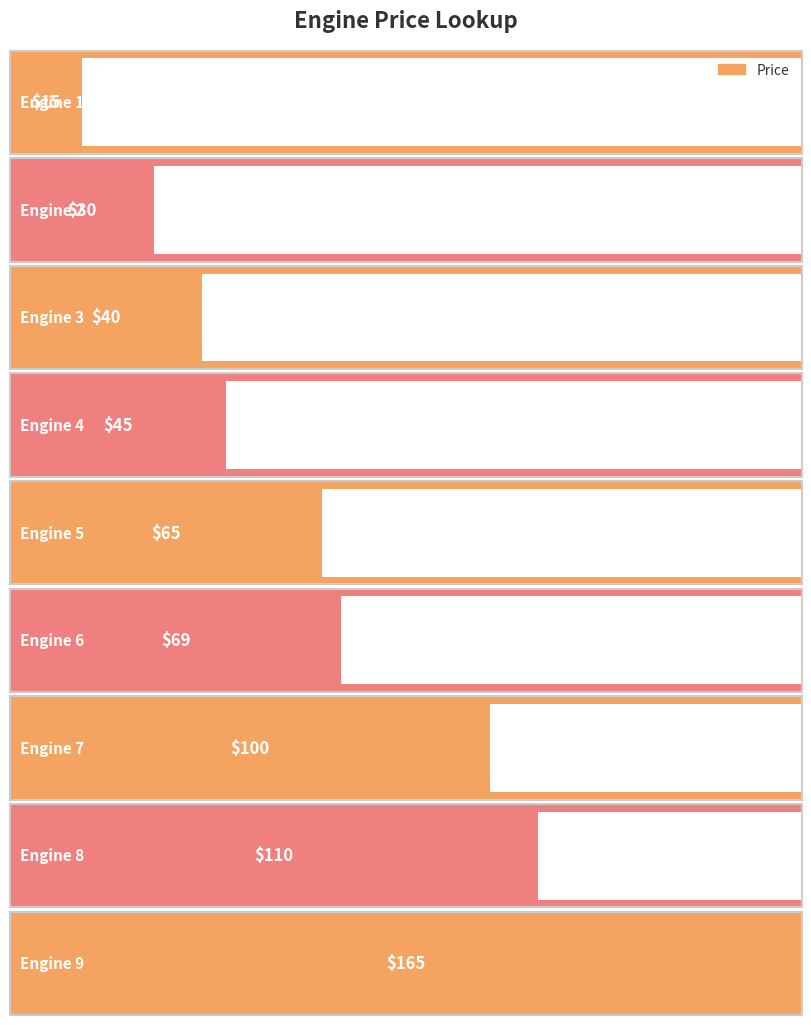

What is the average value?

71